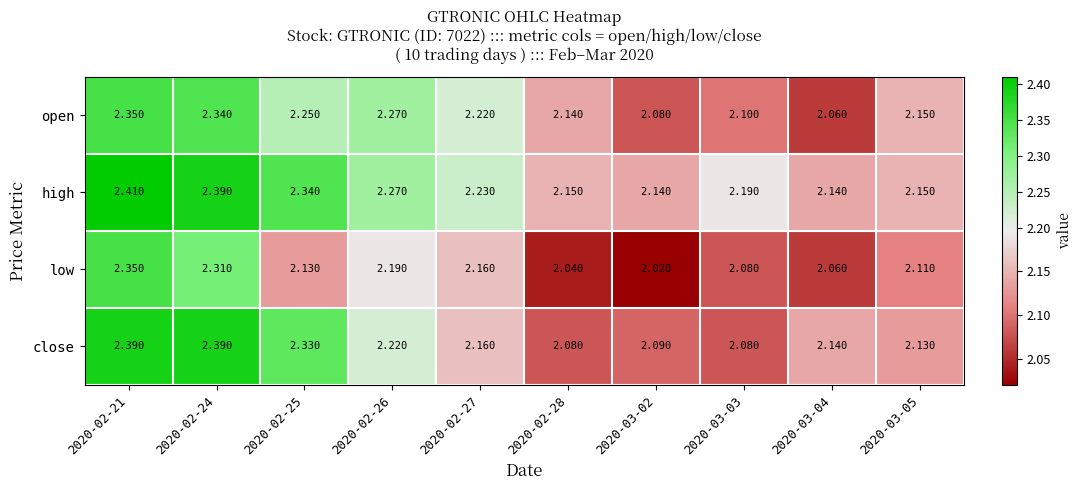

Is the value of high at 2020-03-04 greater than the value of low at 2020-02-21?

No